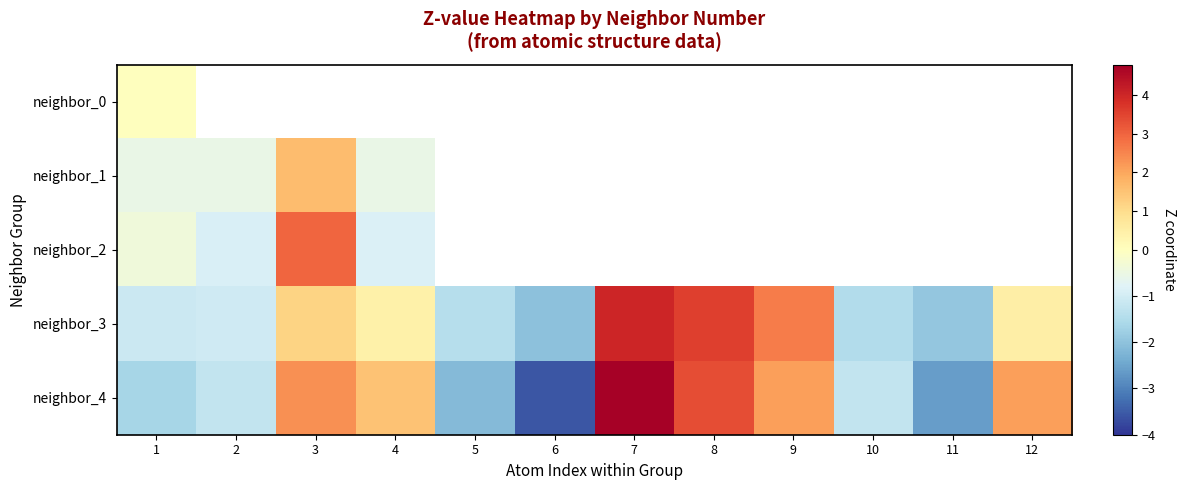

What is the minimum value for neighbor_3?

-2.0